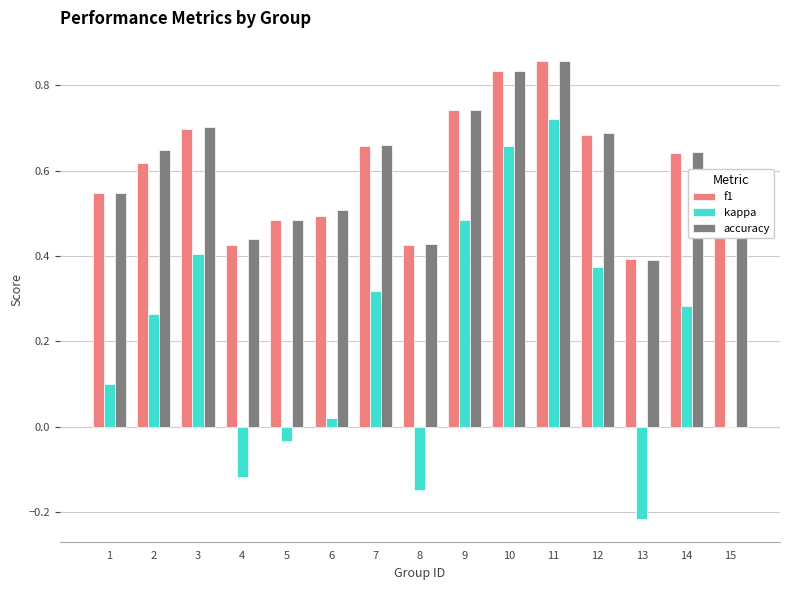

What are all the series names shown in the legend?

f1, kappa, accuracy